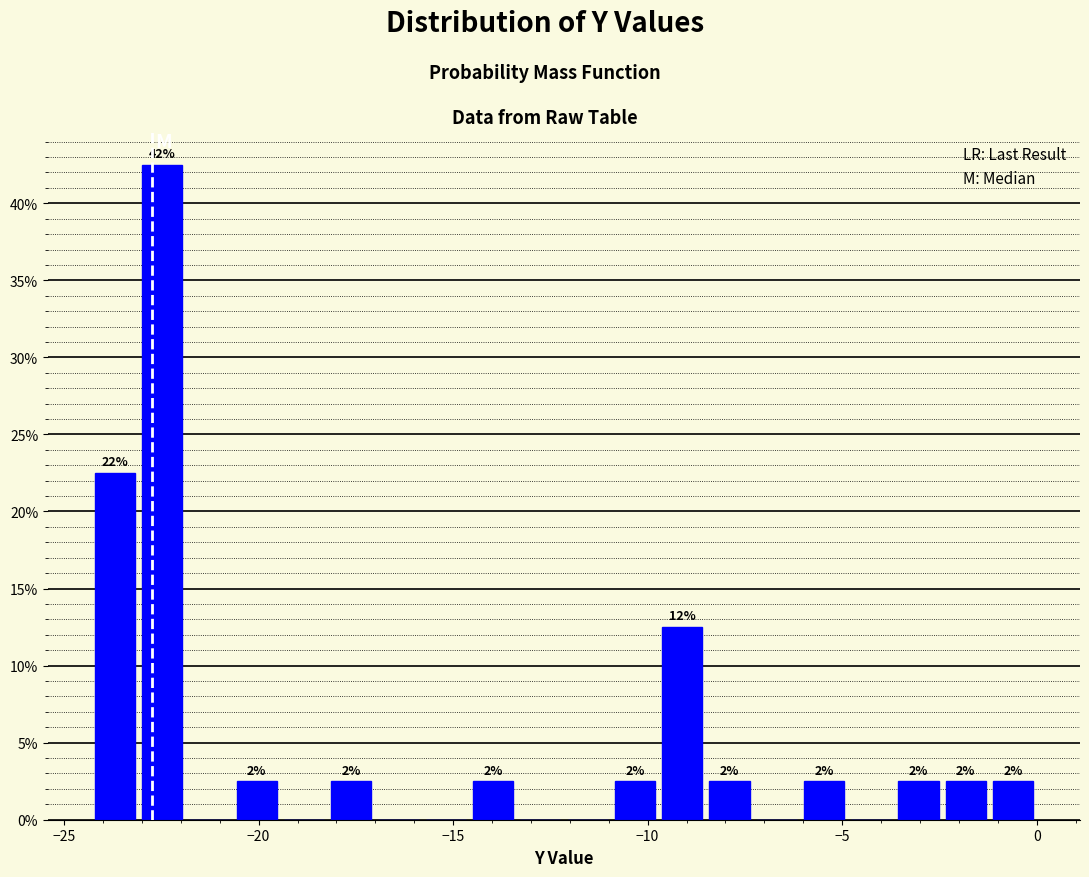

Read against the x-axis, roughly where is the centre of the tallest bar?

-22.5